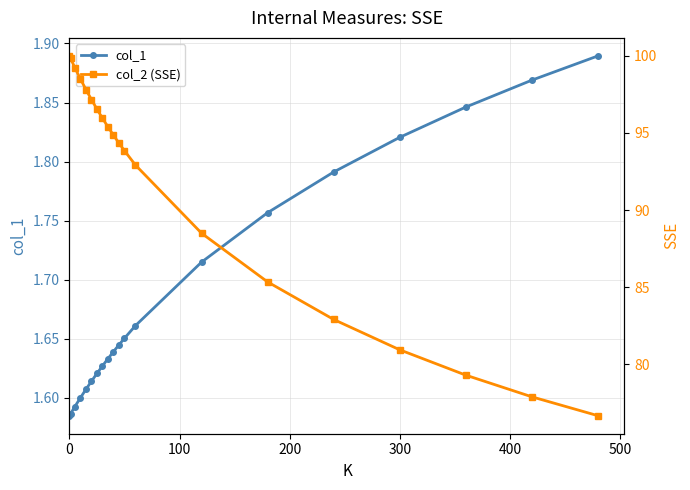

Which series has the widest spread of values?

col_2 (SSE)